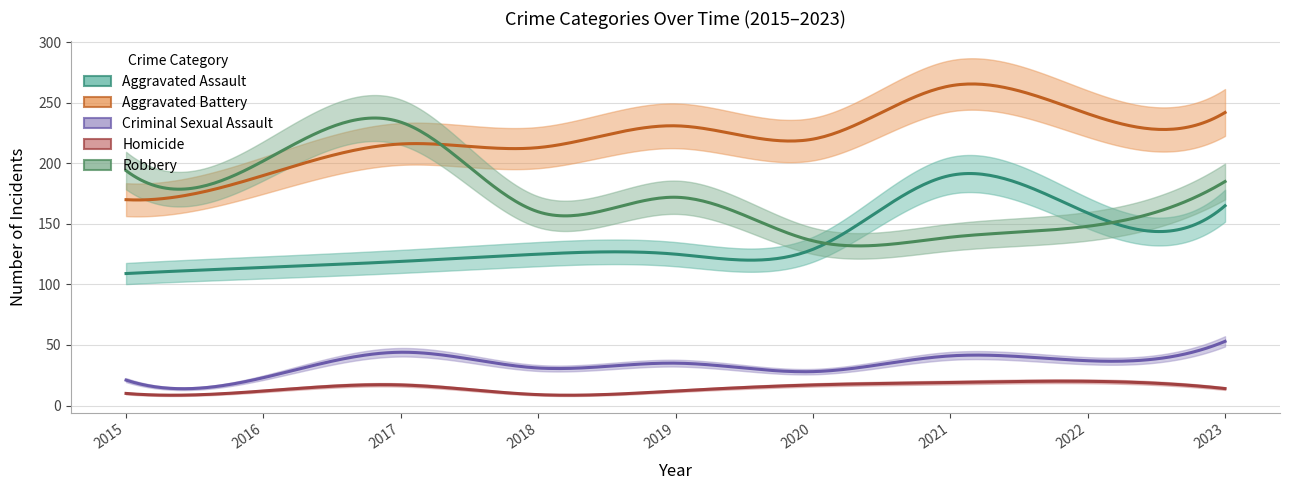

What is the approximate value of Criminal Sexual Assault at 2017?

44